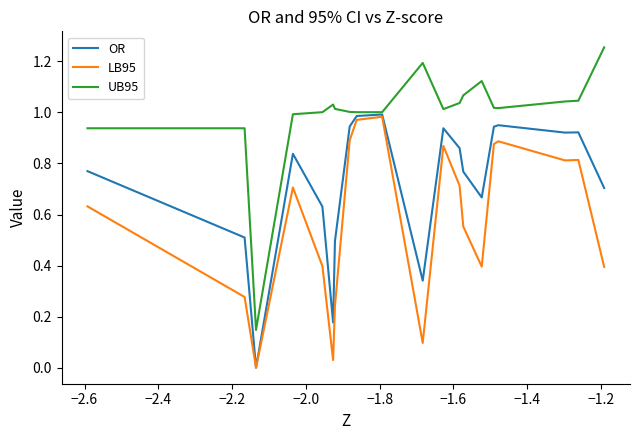

List the series in order of their overall mean, highest first.

UB95, OR, LB95